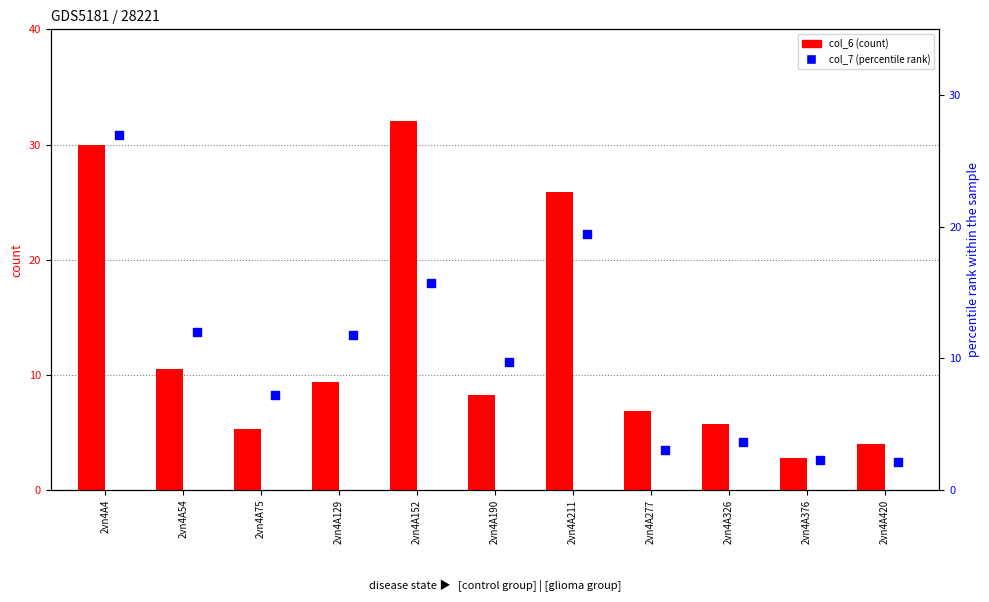

Which series contains the highest Y value?

col_6 (count)